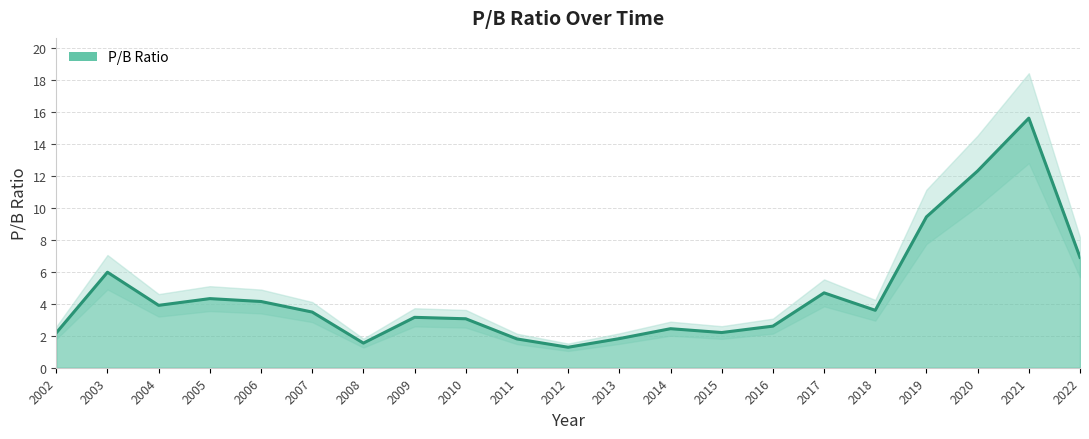

The chart shows a value of 3.1 at 2010. True or false?

True